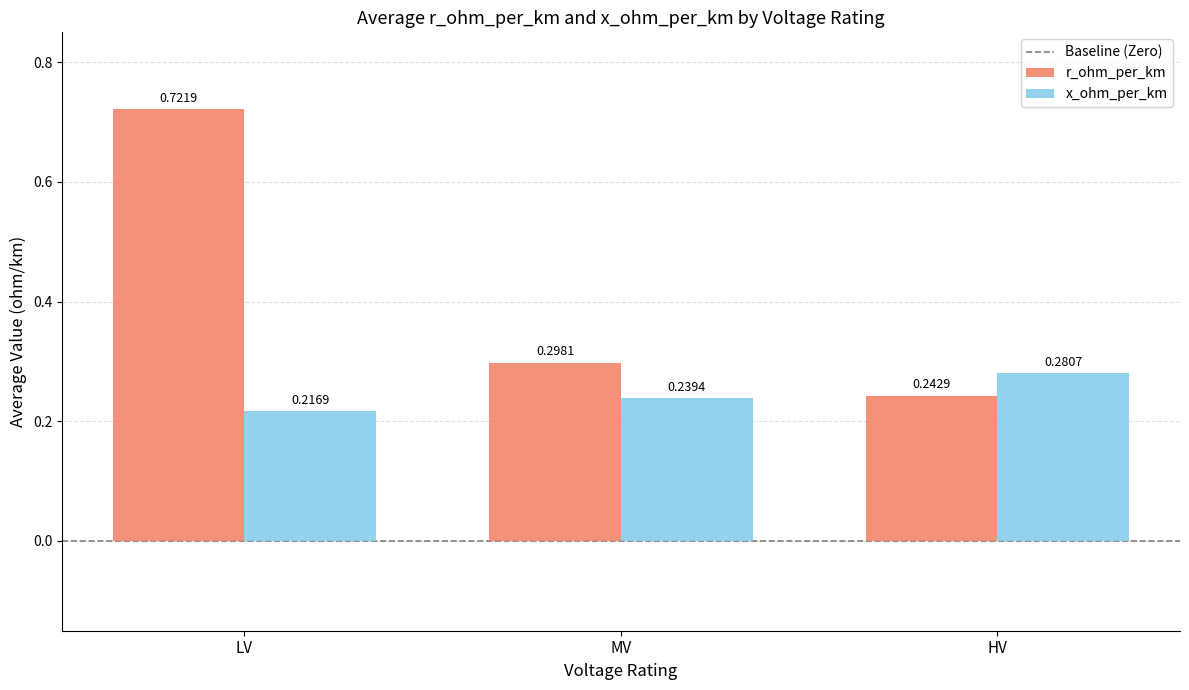

Rank the categories by r_ohm_per_km value from lowest to highest.

HV, MV, LV